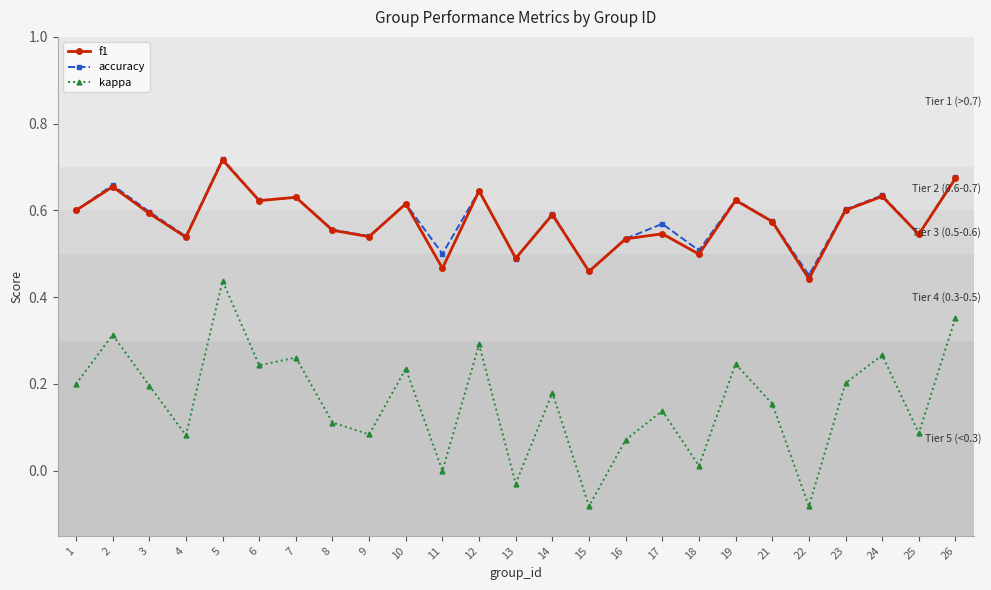

Is the value of kappa at 18 greater than the value of f1 at 16?

No